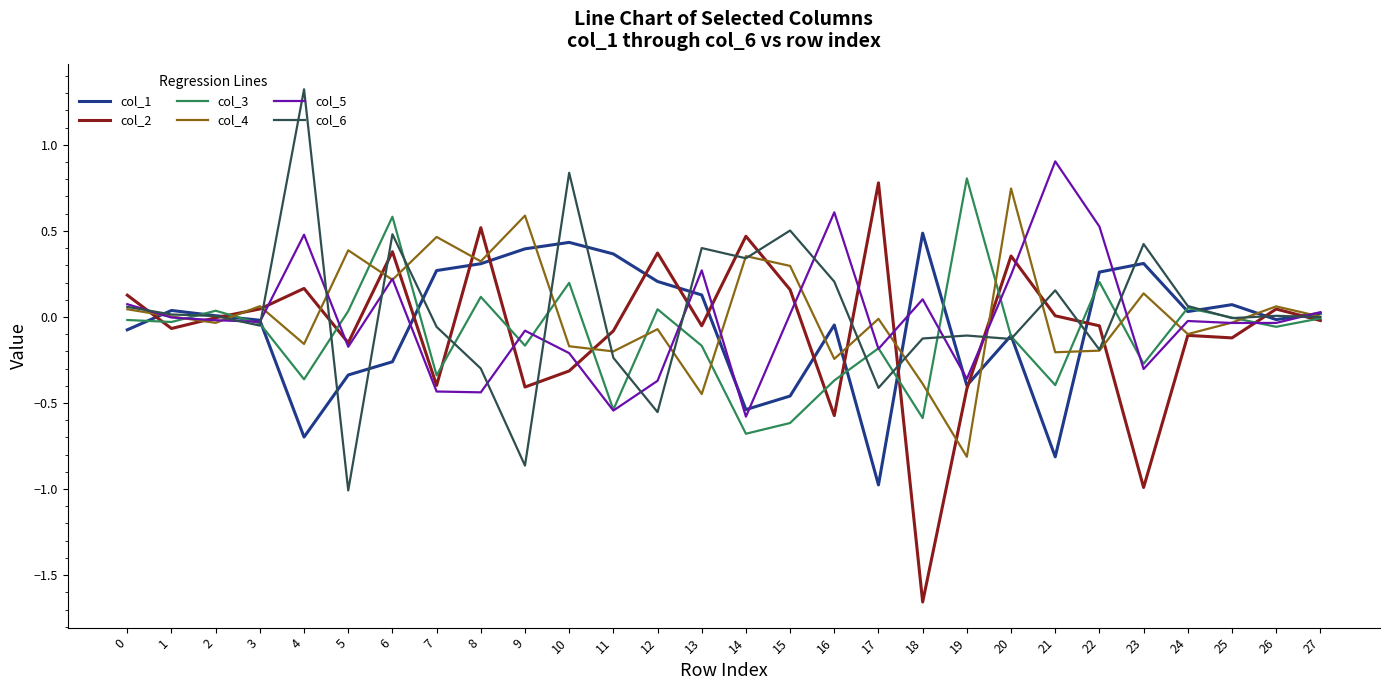

What is the spread (max minus min) of values at 14?

1.1